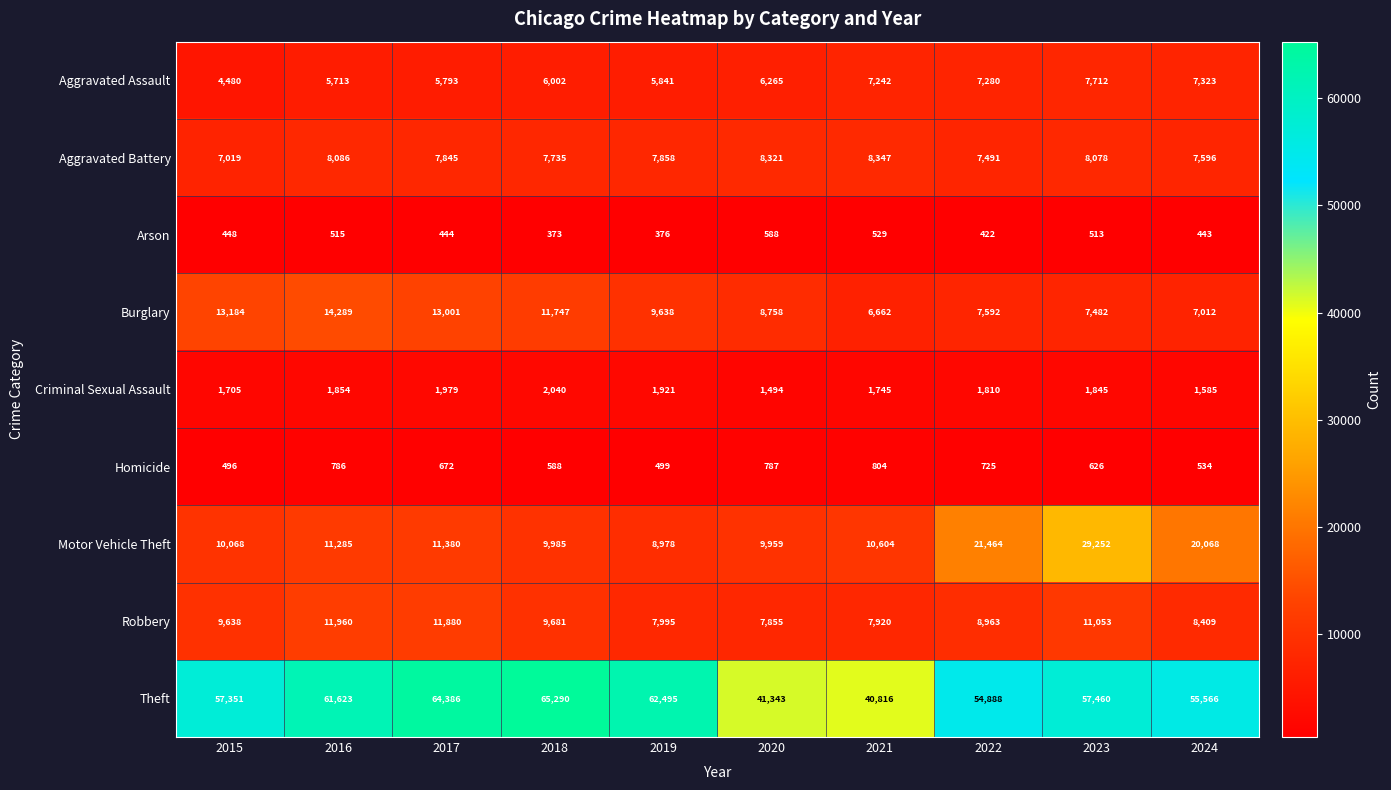

What is the sum of all Theft values?

561218